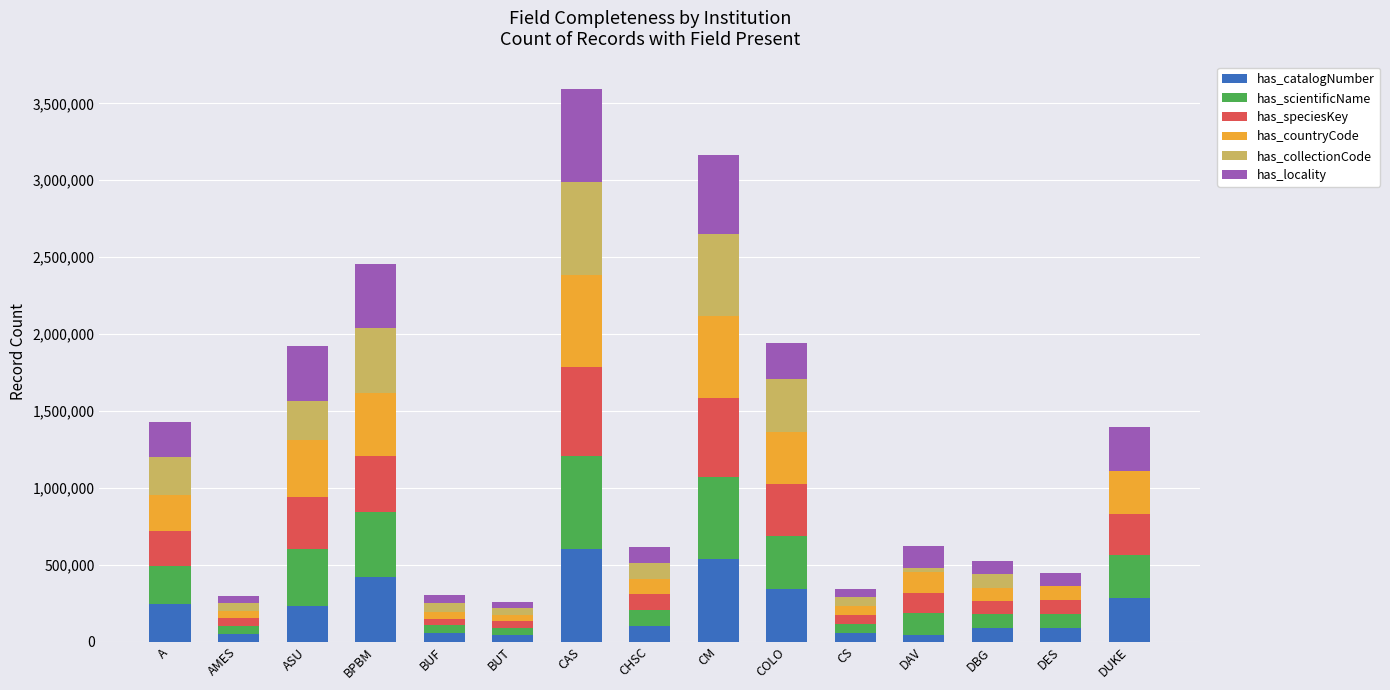

Is it true that has_catalogNumber equals 230302 at ASU?

True